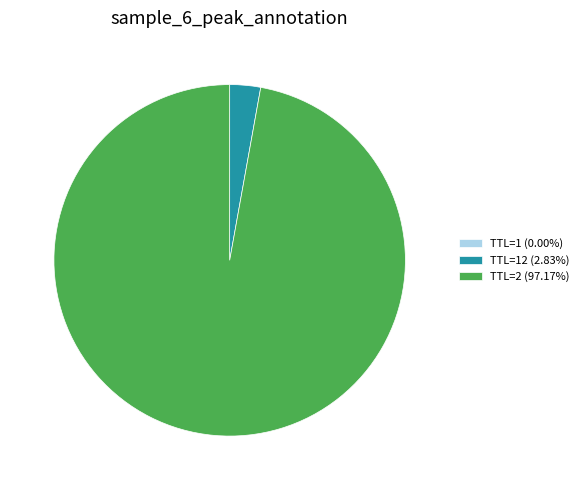

Is there a majority slice in this chart?

Yes